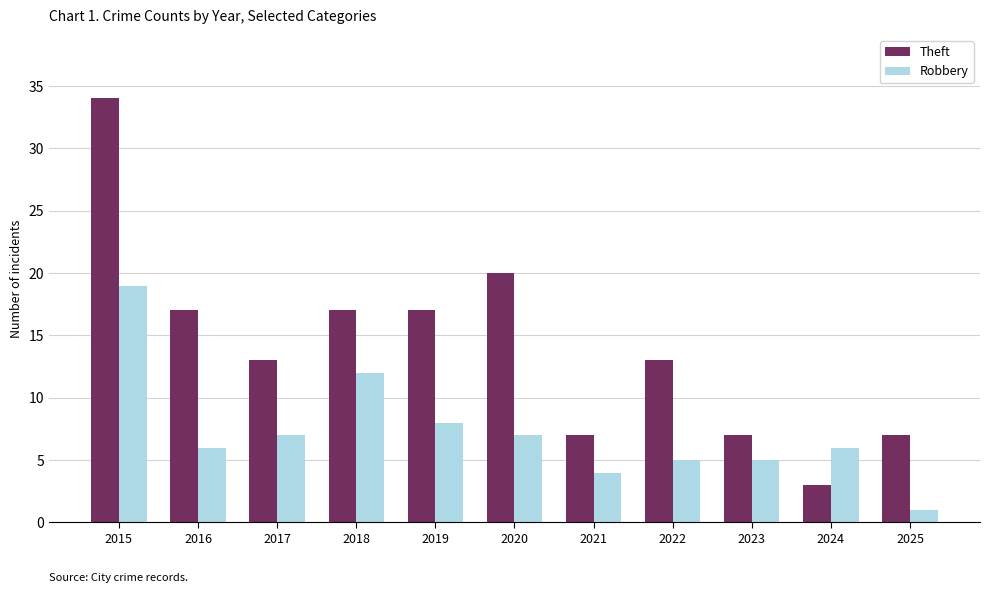

What value does the Robbery series have at 2015?

19